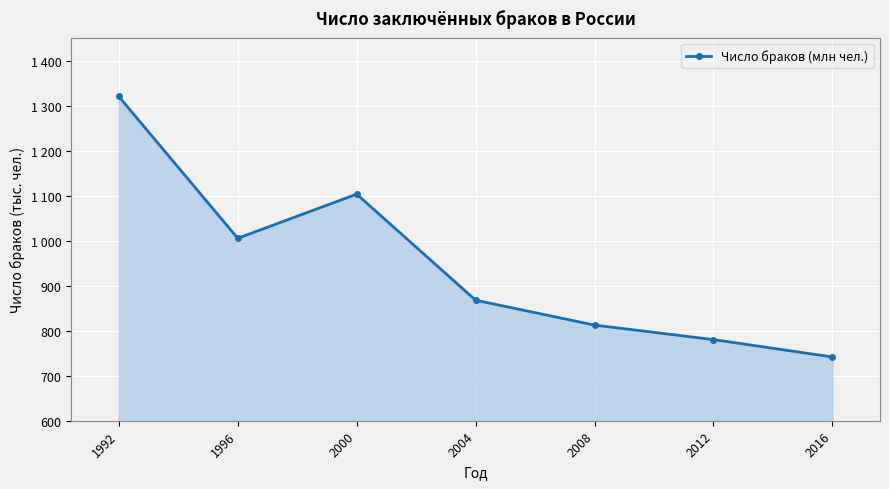

Rank the categories by value from highest to lowest.

1992, 2000, 1996, 2004, 2008, 2012, 2016